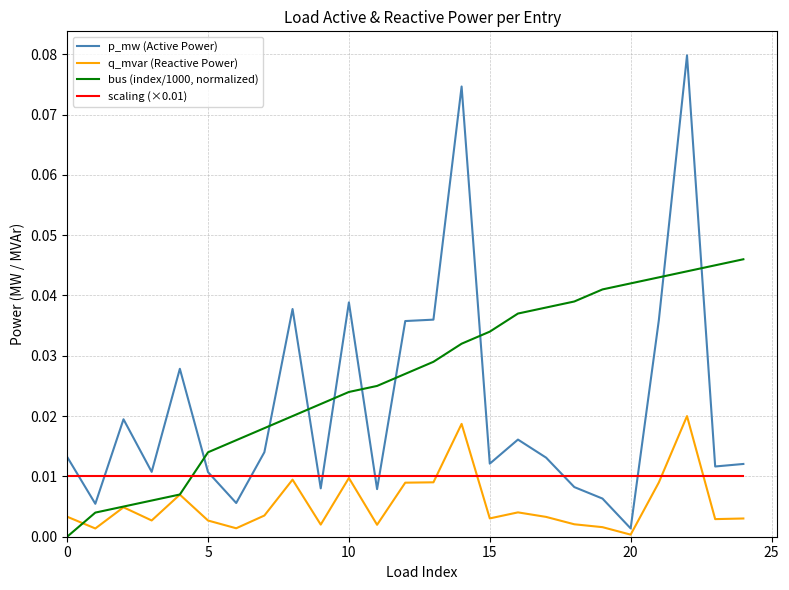

Which series has the widest spread of values?

p_mw (Active Power)